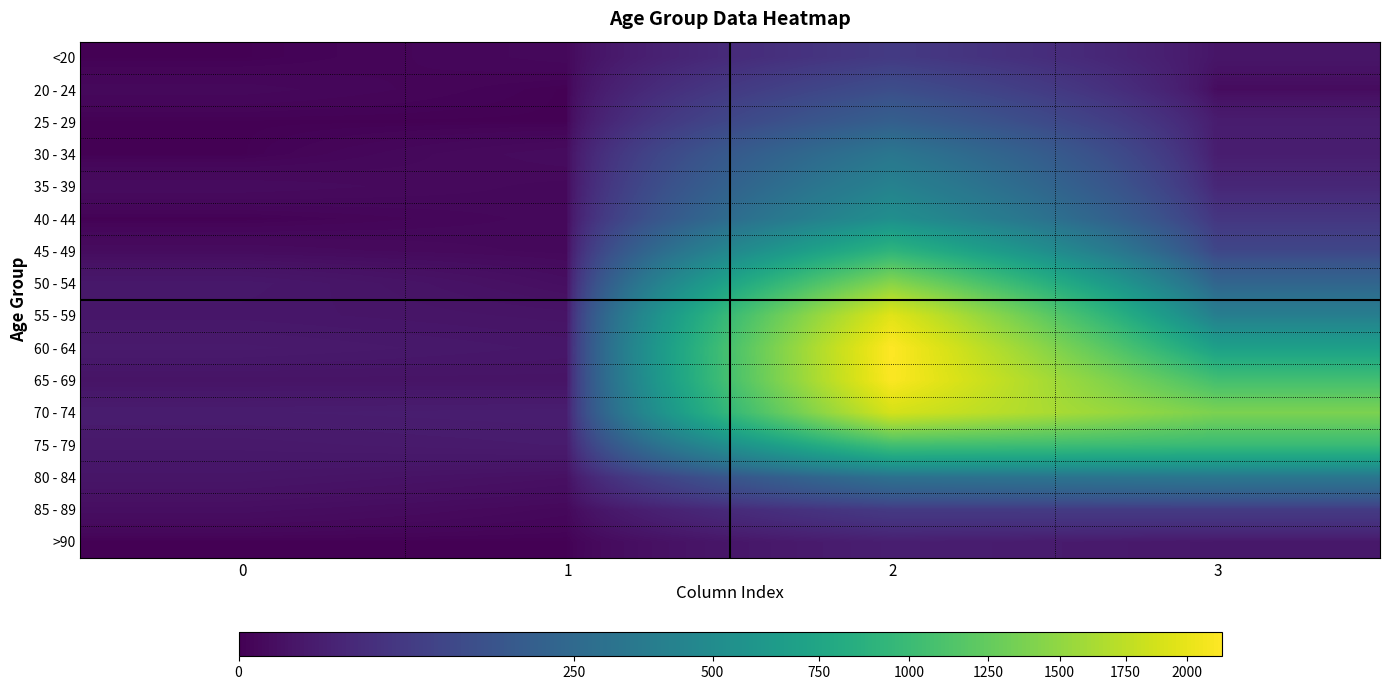

Reading left to right, list all the values displayed in this chart.

<20: 0=0	1=1	2=62	3=7
20 - 24: 0=1	1=0	2=121	3=2
25 - 29: 0=0	1=0	2=196	3=13
30 - 34: 0=0	1=2	2=333	3=14
35 - 39: 0=2	1=1	2=420	3=26
40 - 44: 0=0	1=1	2=530	3=53
45 - 49: 0=2	1=1	2=915	3=97
50 - 54: 0=9	1=3	2=1450	3=227
55 - 59: 0=8	1=6	2=1965	3=392
60 - 64: 0=11	1=8	2=2151	3=689
65 - 69: 0=6	1=6	2=2130	3=1057
70 - 74: 0=13	1=14	2=1882	3=1381
75 - 79: 0=10	1=12	2=1053	3=993
80 - 84: 0=7	1=4	2=296	3=333
85 - 89: 0=3	1=1	2=62	3=64
>90: 0=0	1=0	2=15	3=9